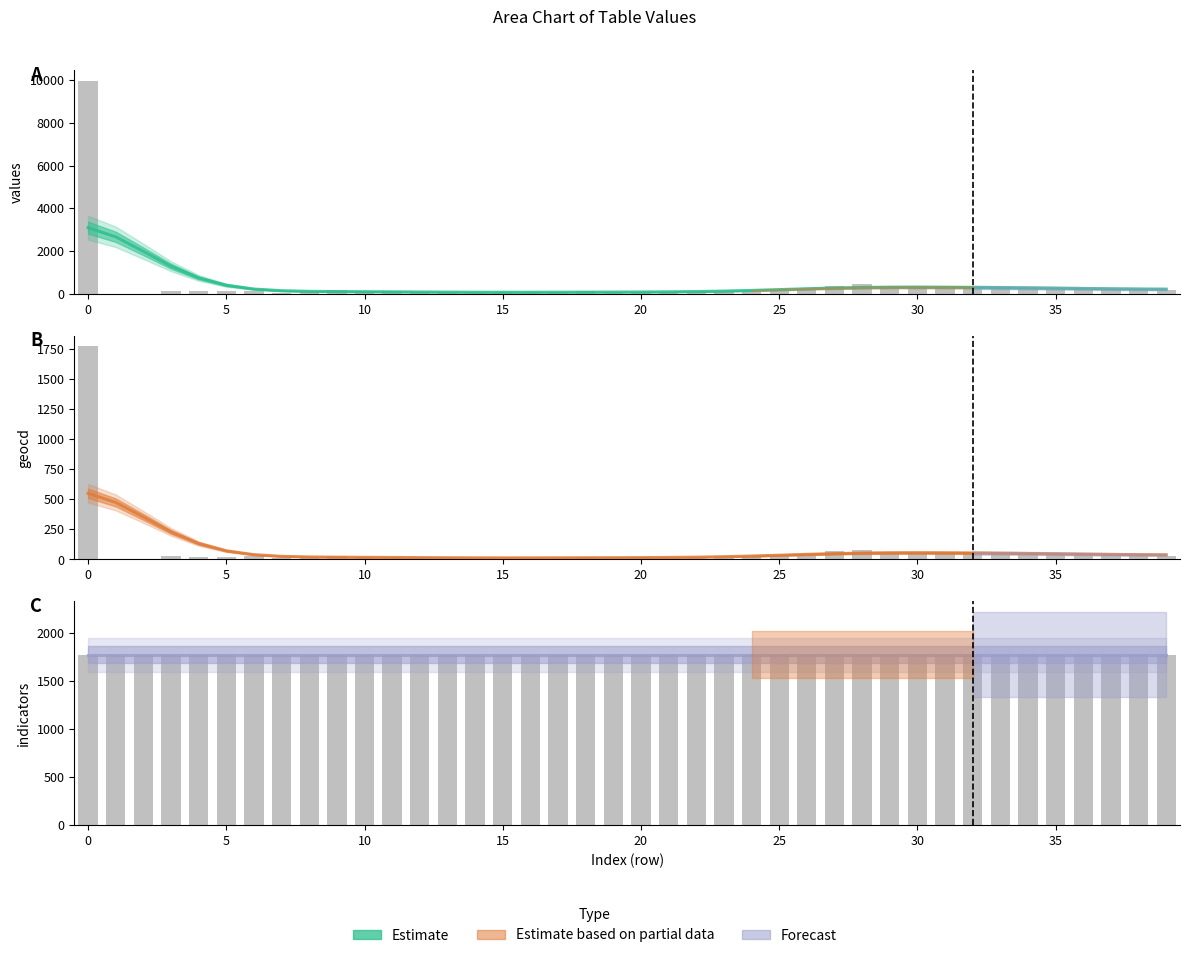

Between 20 and 39, which series saw the biggest shift?

values